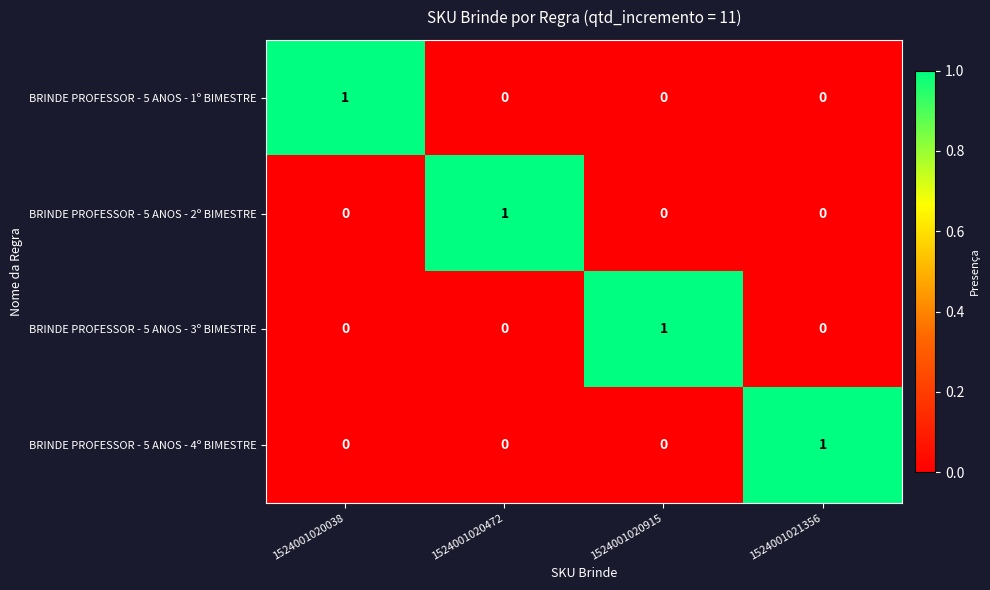

At which label does BRINDE PROFESSOR - 5 ANOS - 3º BIMESTRE reach its peak?

1524001020915